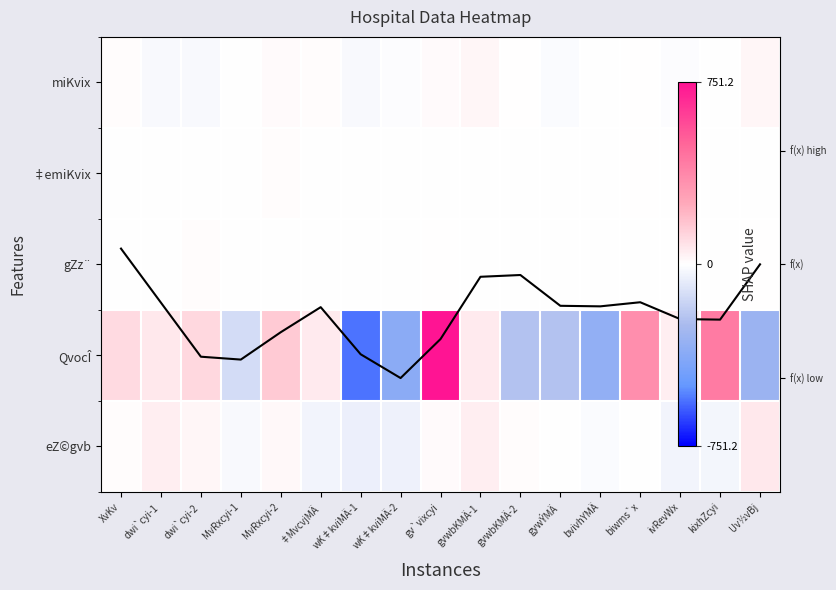

Rank the series at MvRxcyi-1 from lowest to highest value.

QvocÎ, eZ©gvb, miKvix, gZz¨, f(x), ‡emiKvix